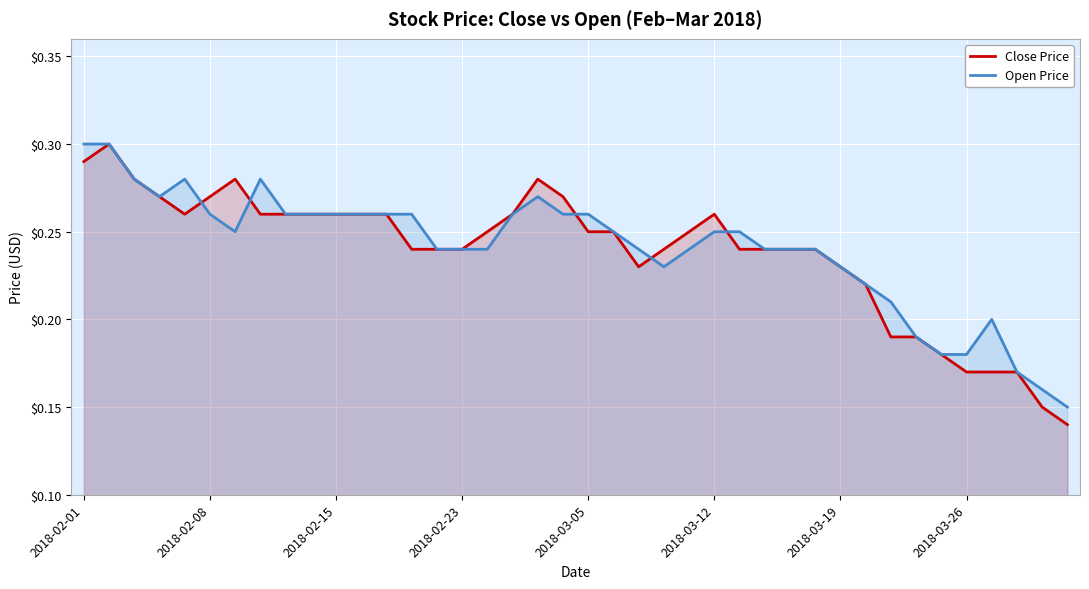

What are all the series names shown in the legend?

Close Price, Open Price